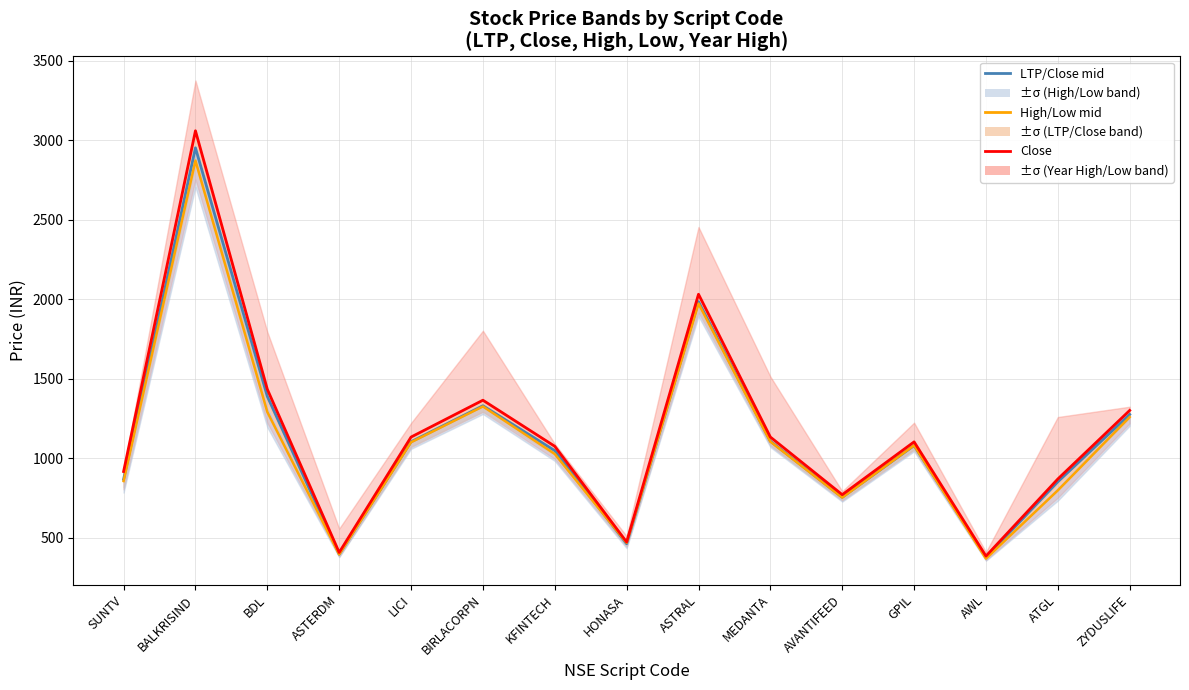

Which series changed the most between AVANTIFEED and ZYDUSLIFE?

Close